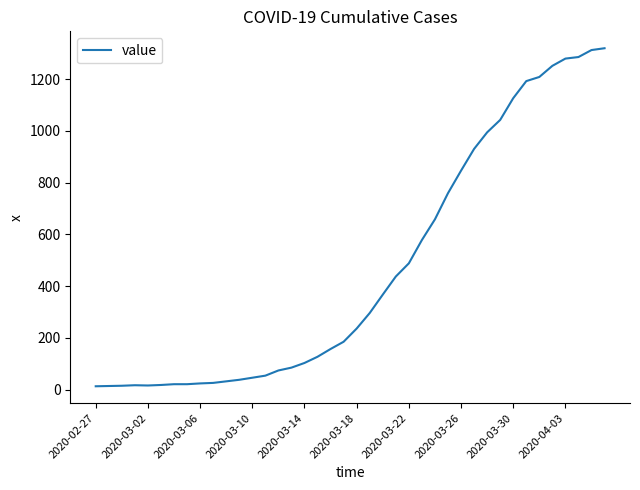

What is the difference between the maximum and minimum values?

1306